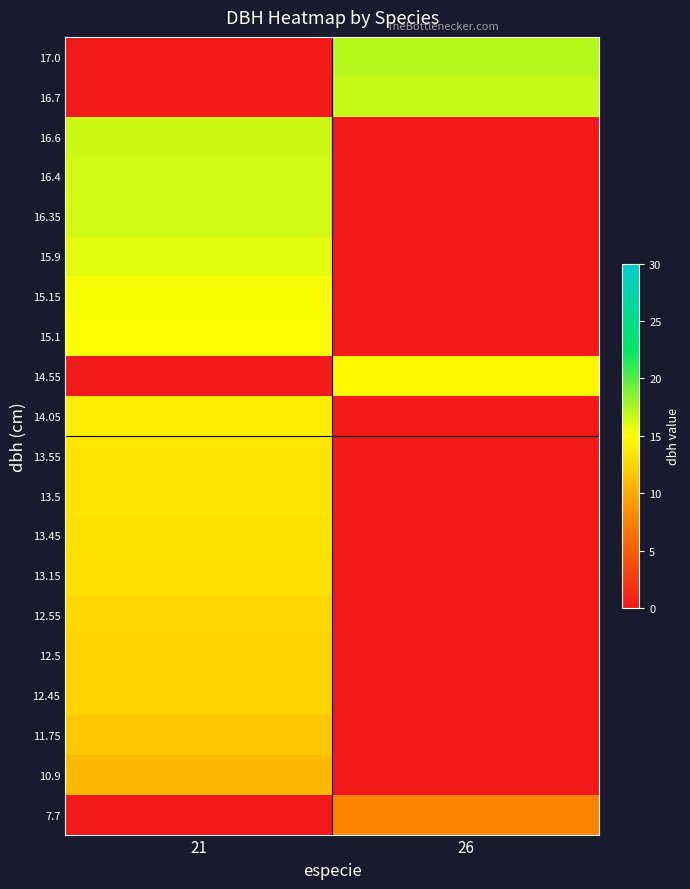

Reading left to right, what are all the values shown in this chart?

7.7: 21=0.0	26=7.7
10.9: 21=10.9	26=0.0
11.75: 21=11.8	26=0.0
12.45: 21=12.4	26=0.0
12.5: 21=12.5	26=0.0
12.55: 21=12.6	26=0.0
13.15: 21=13.2	26=0.0
13.45: 21=13.4	26=0.0
13.5: 21=13.5	26=0.0
13.55: 21=13.6	26=0.0
14.05: 21=14.1	26=0.0
14.55: 21=0.0	26=14.6
15.1: 21=15.1	26=0.0
15.15: 21=15.2	26=0.0
15.9: 21=15.9	26=0.0
16.35: 21=16.4	26=0.0
16.4: 21=16.4	26=0.0
16.6: 21=16.6	26=0.0
16.7: 21=0.0	26=16.7
17.0: 21=0.0	26=17.0